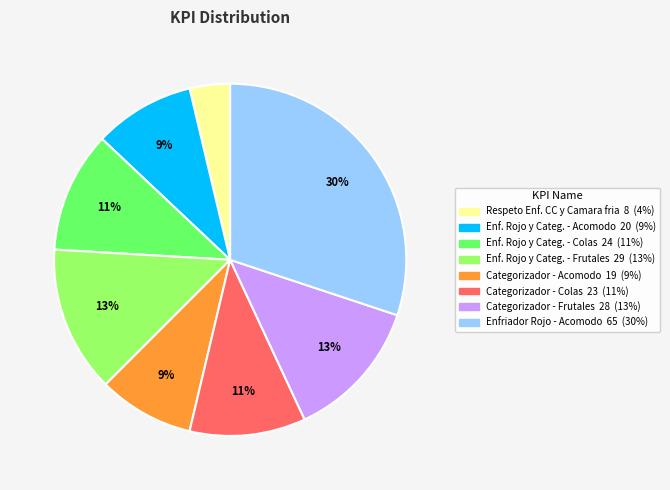

Is there a majority slice in this chart?

No